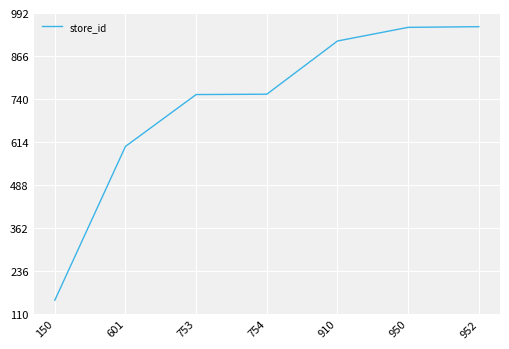

The value at 950 is 950. True or false?

True